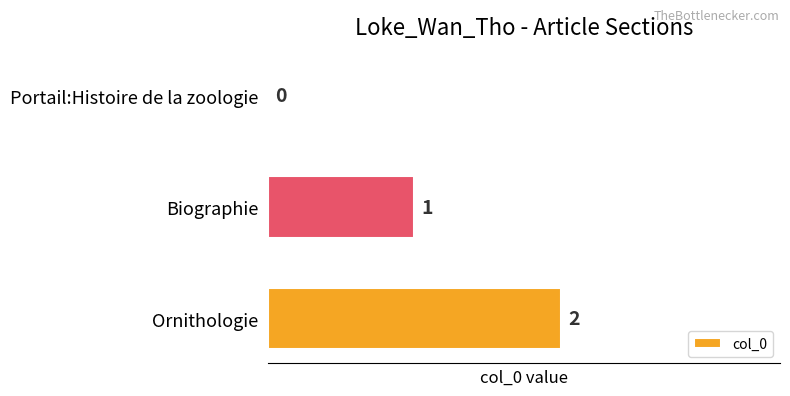

What is the sum of the values at Ornithologie and Biographie?

3